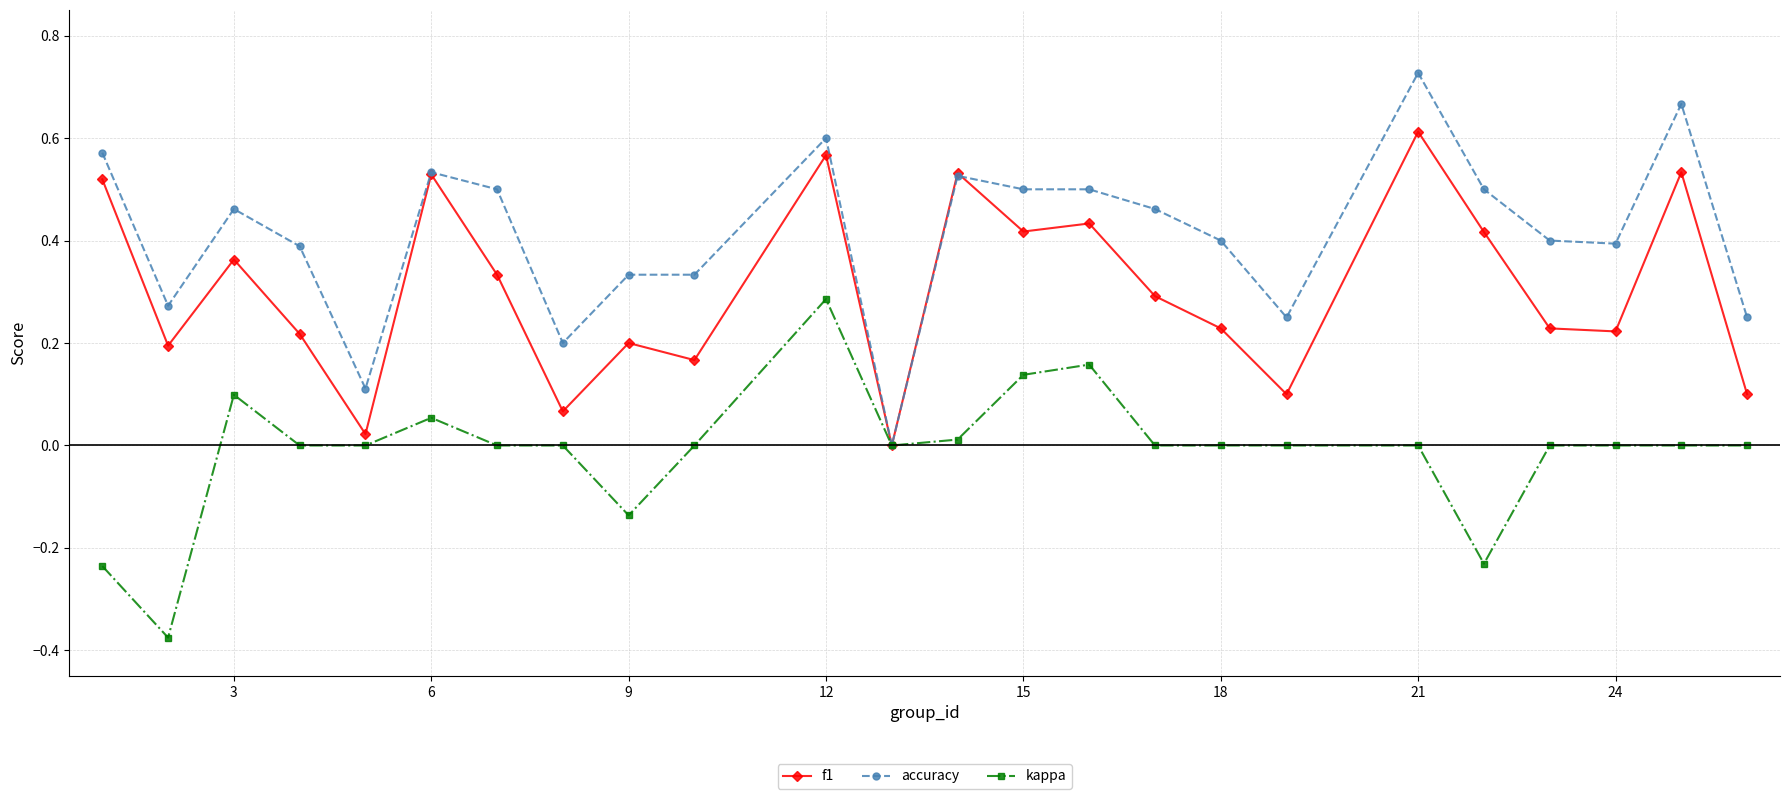

After their last crossing, which series has the higher values: accuracy or f1?

accuracy